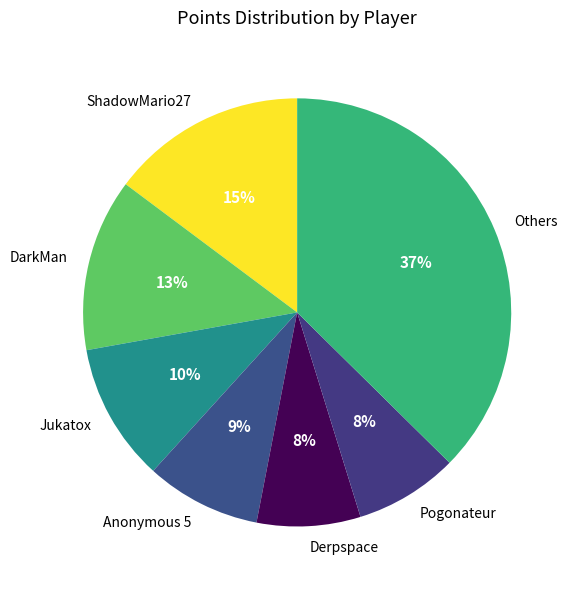

Is it true that DarkMan is 13% of the pie?

True